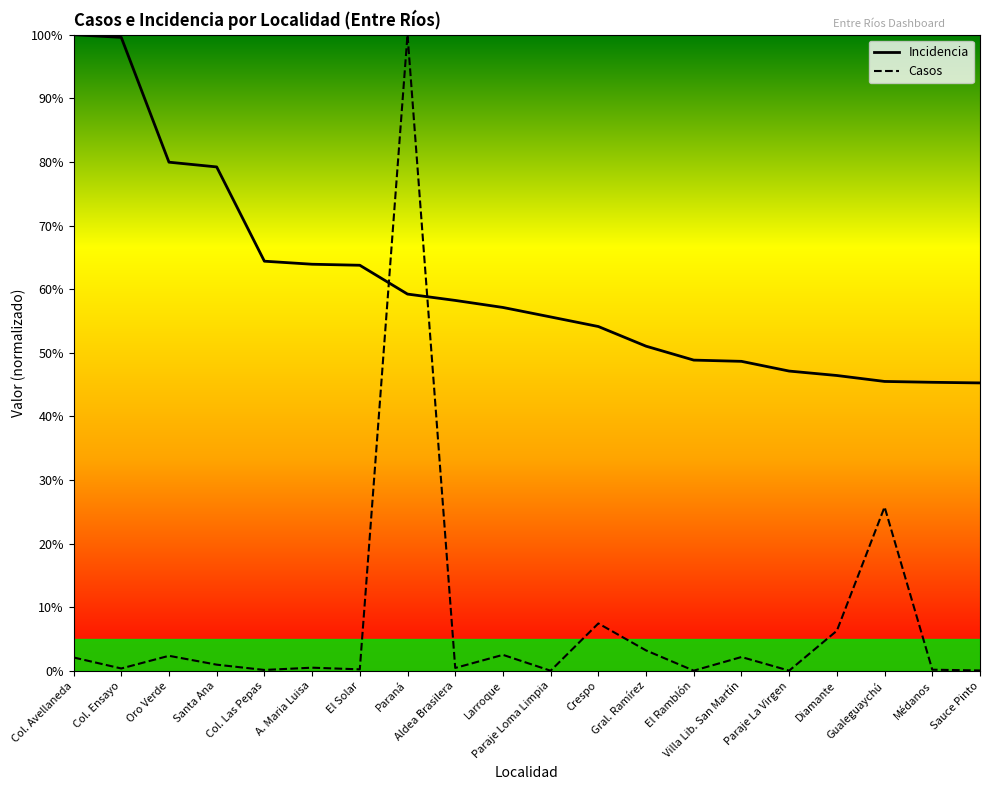

Reading left to right, transcribe all the data shown in this chart.

Incidencia: 100.0	99.6	80.0	79.2	64.4	63.9	63.8	59.2	58.2	57.1	55.6	54.1	51.0	48.8	48.6	47.1	46.4	45.5	45.4	45.3
Casos: 2.1	0.4	2.4	1.0	0.1	0.5	0.2	100.0	0.5	2.5	0.0	7.4	3.2	0.0	2.2	0.0	6.3	25.8	0.2	0.1